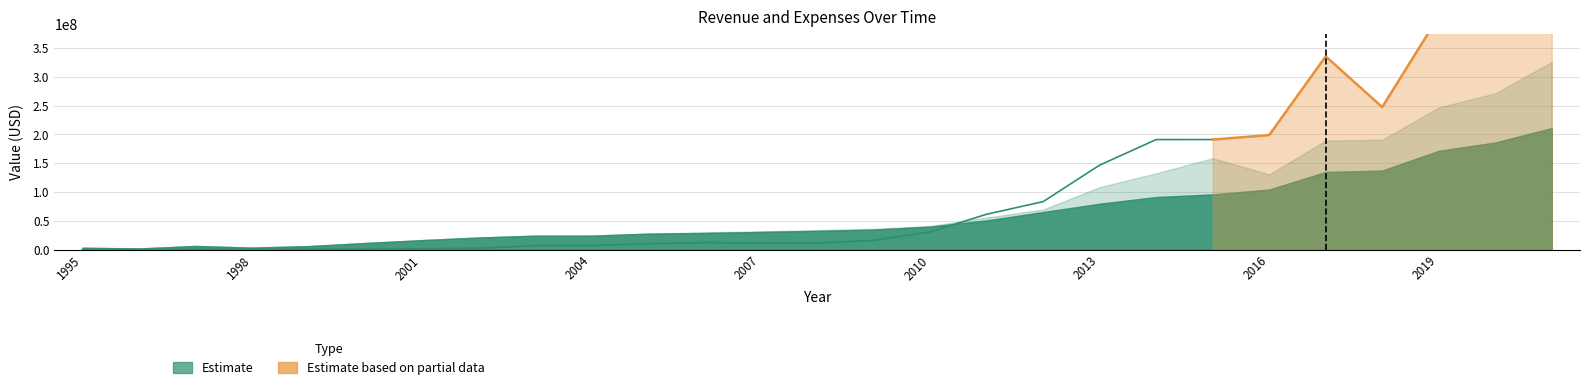

What is the difference between the maximum and second lowest values?

190946000